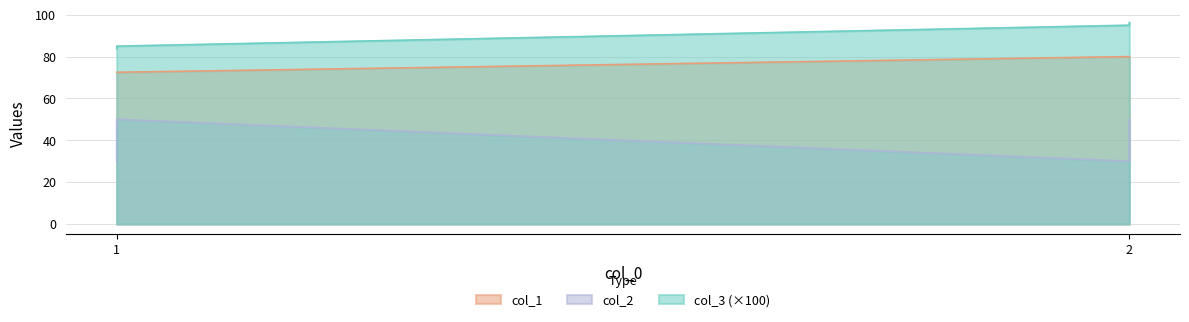

What is the sum of the col_1 values at 1.0 and 2.0?

152.5